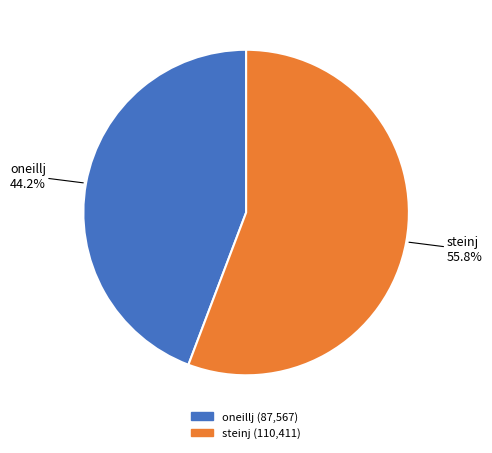

Is it true that steinj is 56% of the pie?

True